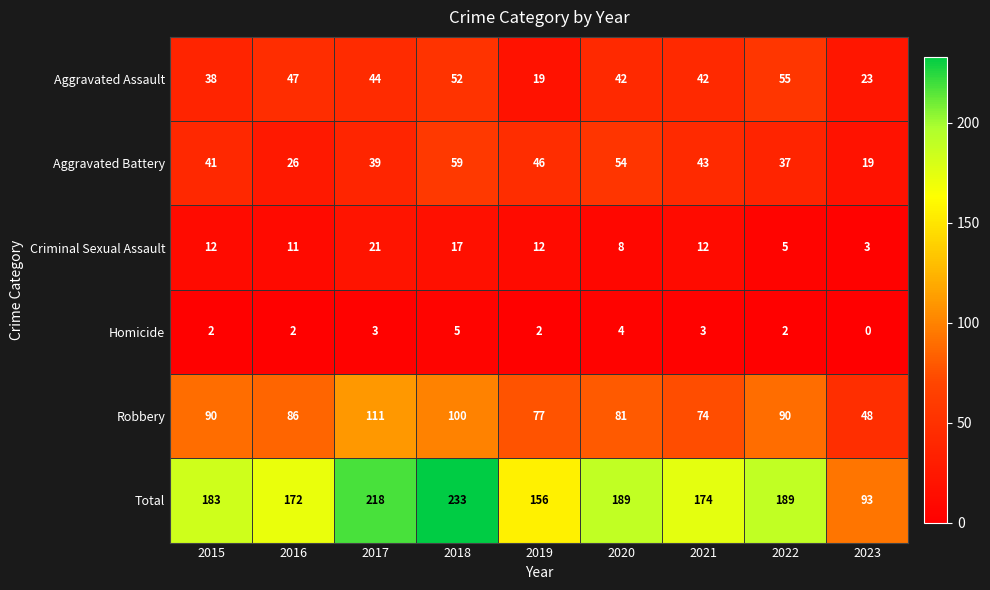

What is the spread (max minus min) of values at 2023?

93